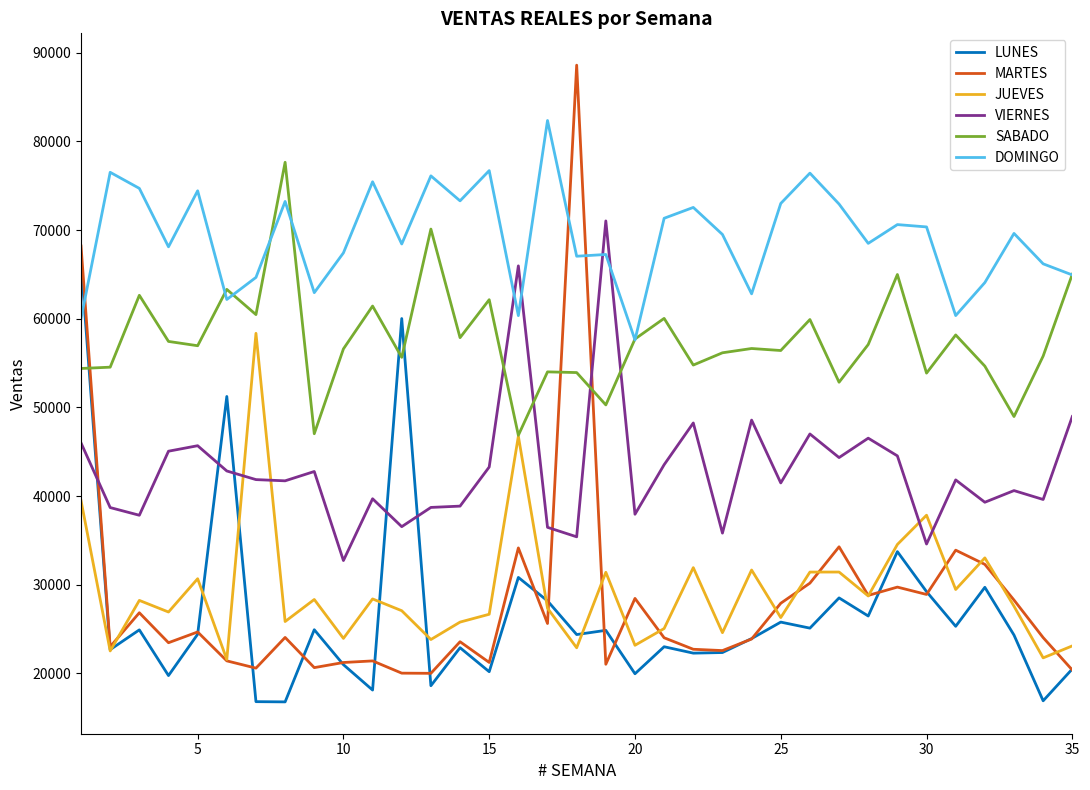

List the series in order of their peak value, lowest first.

JUEVES, LUNES, VIERNES, SABADO, DOMINGO, MARTES